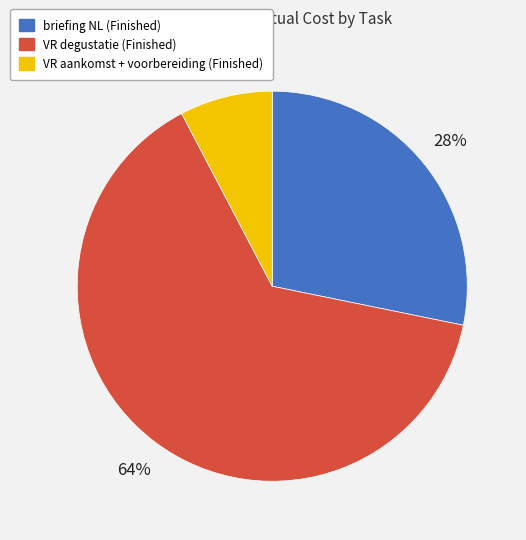

To the nearest percent, what is the average slice percentage?

33%